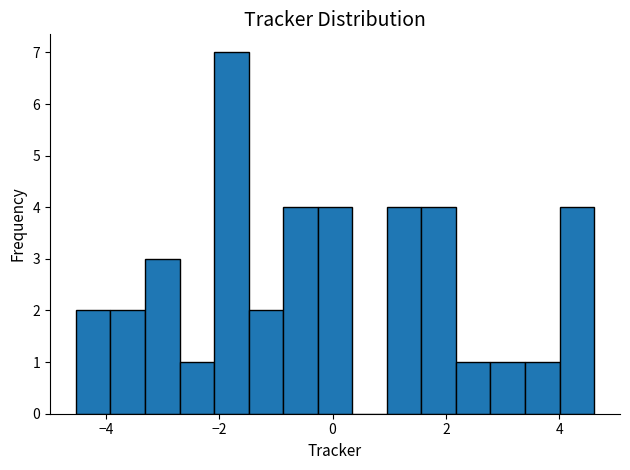

Around what value on the x-axis is the tallest bar? Give the approximate position of its centre, as read against the axis.

-1.8